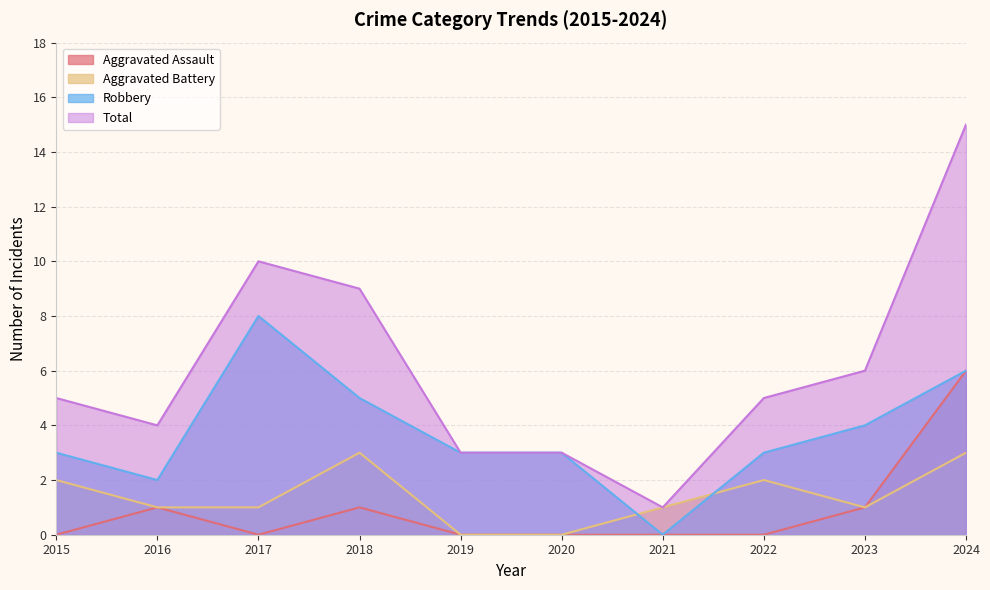

True or false: Aggravated Assault has a value of 1 at 2016.

True